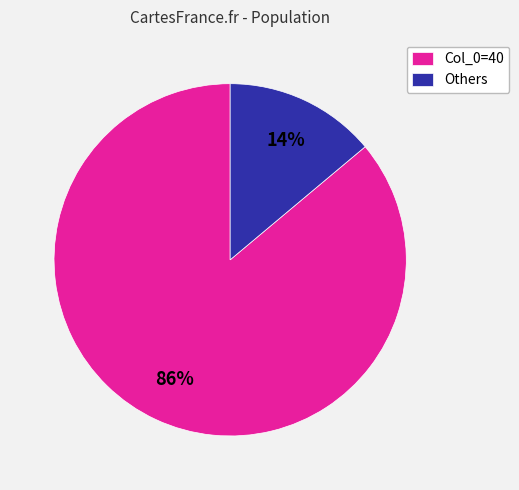

Between Col_0=40 and Others, which is larger?

Col_0=40